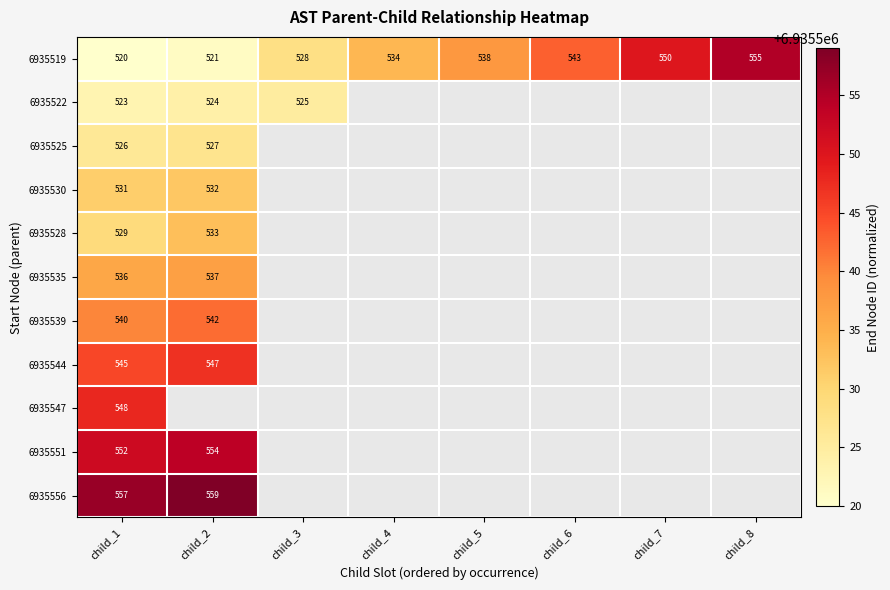

Is it true that 6935519 equals 241 at child_3?

False